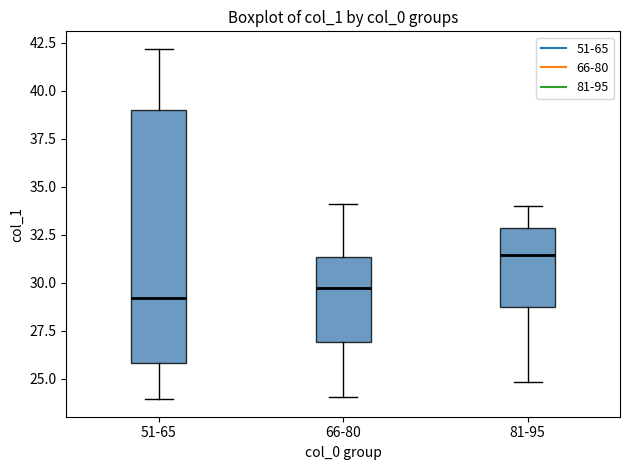

Reading left to right, read every box against the y-axis: the position of its median line, the range the box covers, and the ends of its whiskers. The values are not printed on the chart, so give them approximately, as read against the axis.

51-65: median 29.0, box 26.0 to 39.0, whiskers 24.0 to 42.0
66-80: median 29.5, box 27.0 to 31.5, whiskers 24.0 to 34.0
81-95: median 31.5, box 28.5 to 33.0, whiskers 25.0 to 34.0